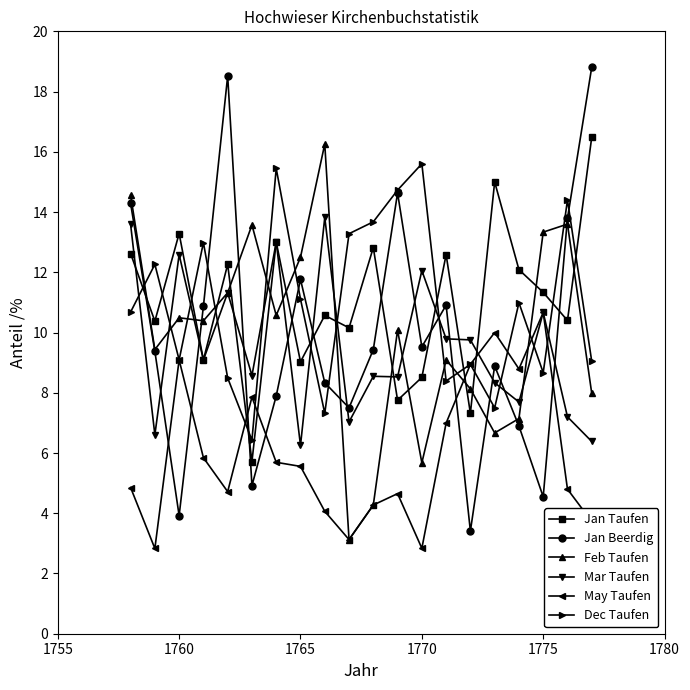

Which series has the widest spread of values?

Jan Beerdig